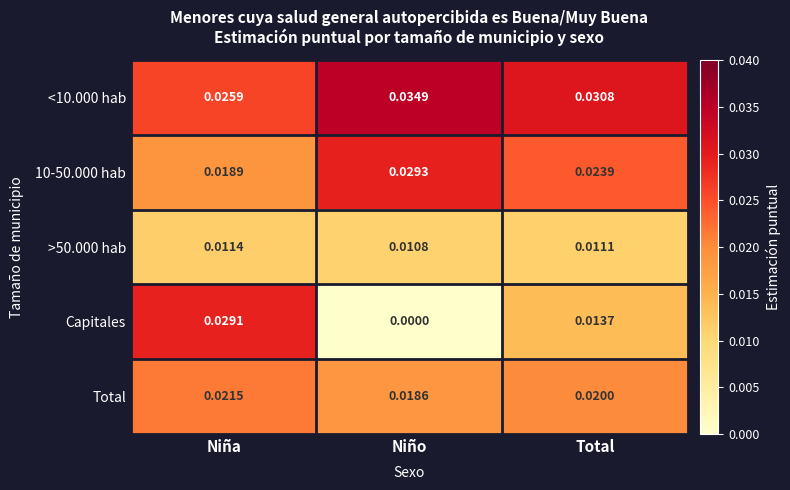

Is the value of <10.000 hab at Niña greater than the value of Total at Niño?

Yes